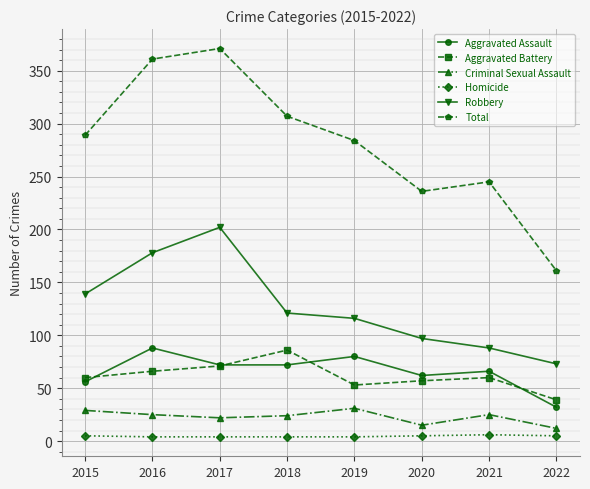

True or false: Total and Criminal Sexual Assault cross at least once.

False